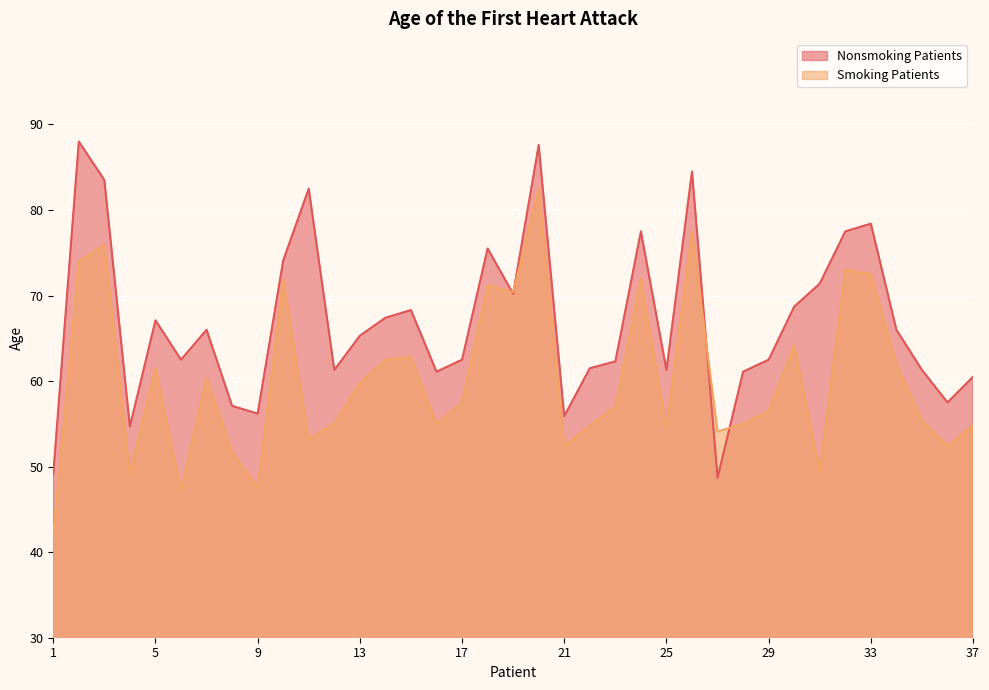

What is the difference between the Smoking Patients values at 1 and 18?

29.3